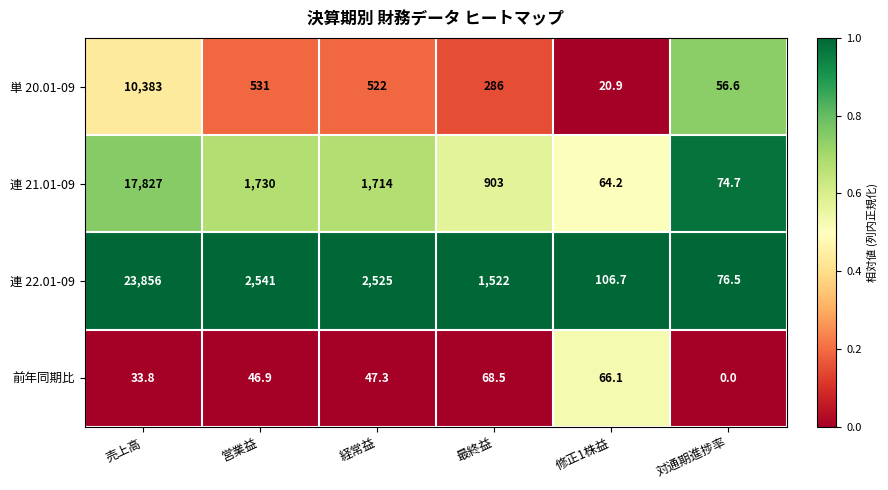

At how many categories does at least one series exceed 0?

6